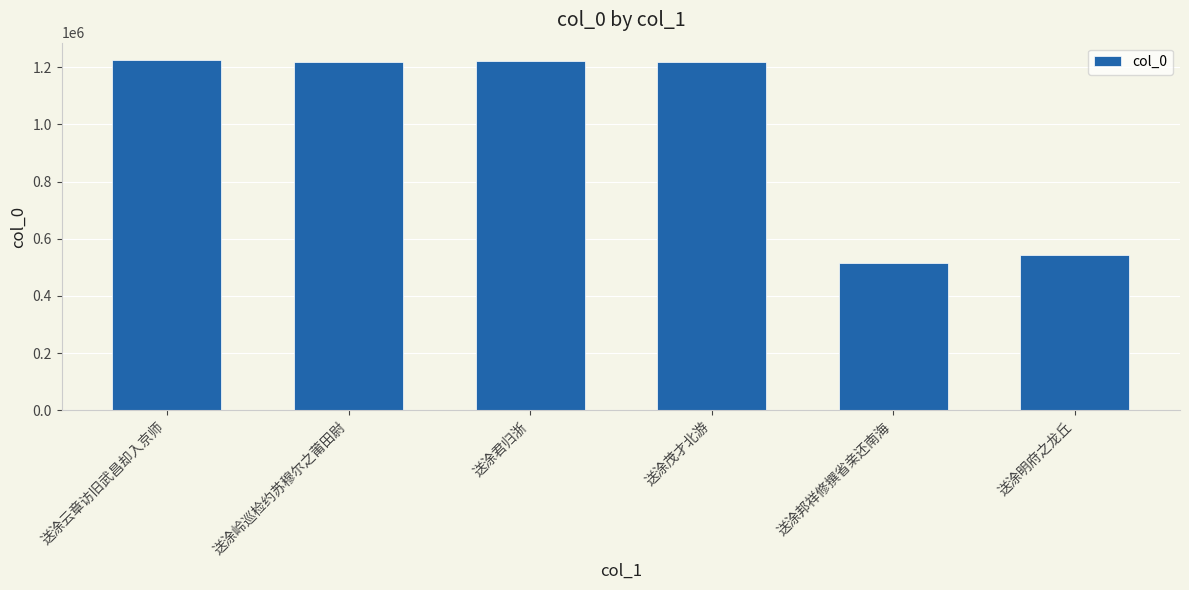

Which has a higher value, 送涂邦祥修撰省亲还南海 or 送涂明府之龙丘?

送涂明府之龙丘